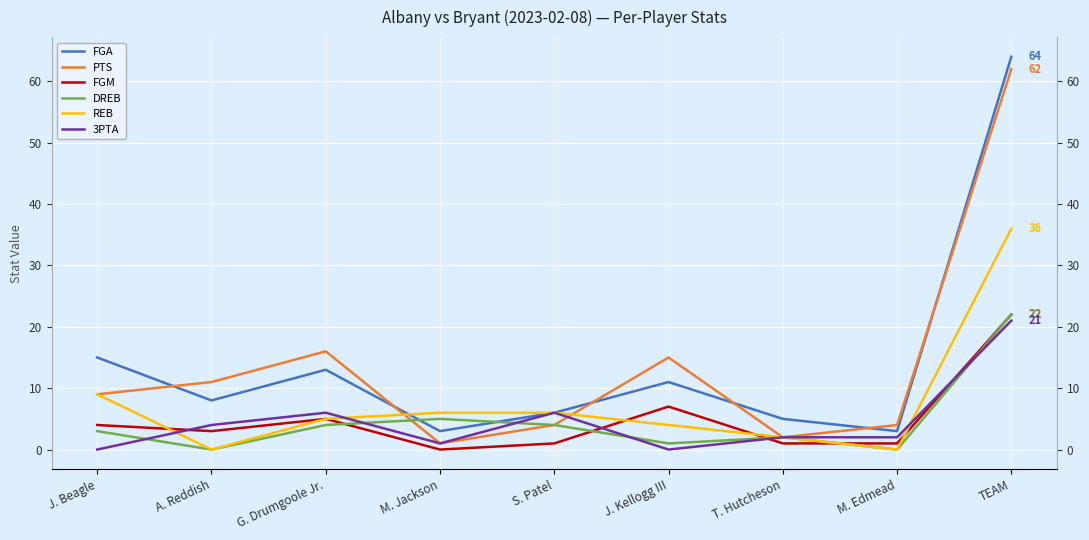

In FGA, how many points are higher than both neighbors (excluding endpoints)?

2